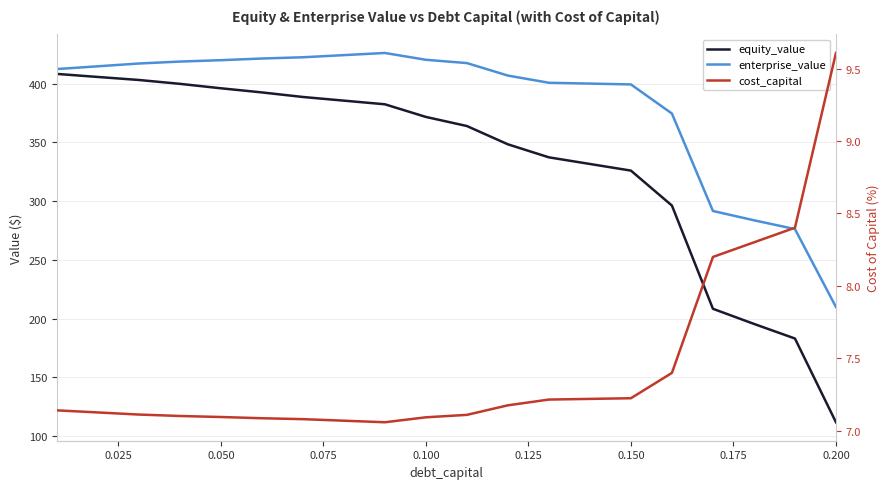

What is the value of the enterprise_value point at the 16th from the left?

374.5